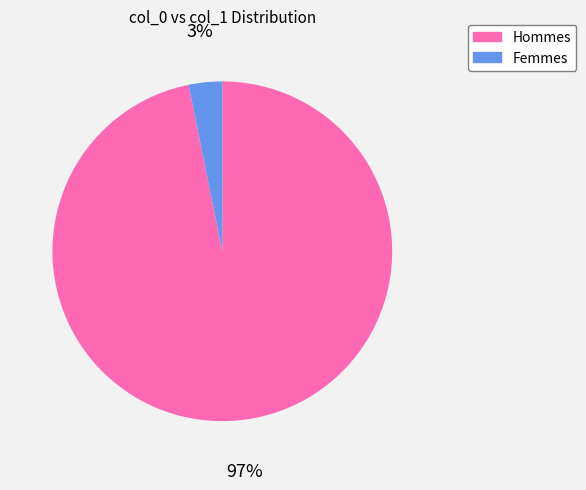

What is the largest slice in the pie chart?

Hommes